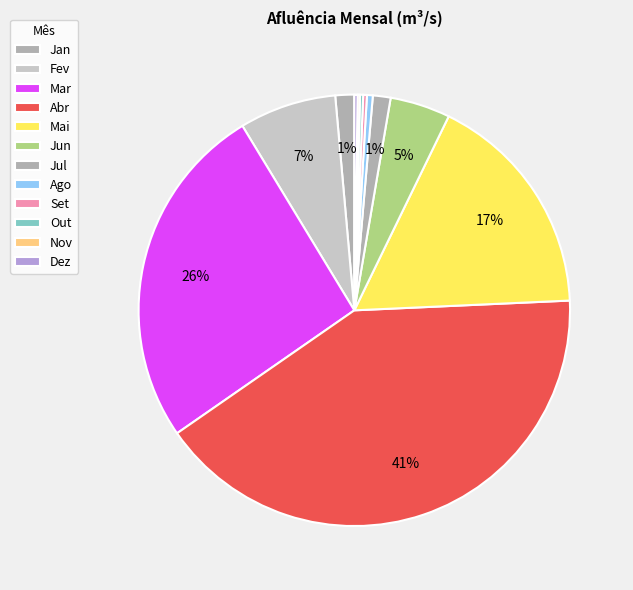

What is the smallest slice in the pie chart?

Nov